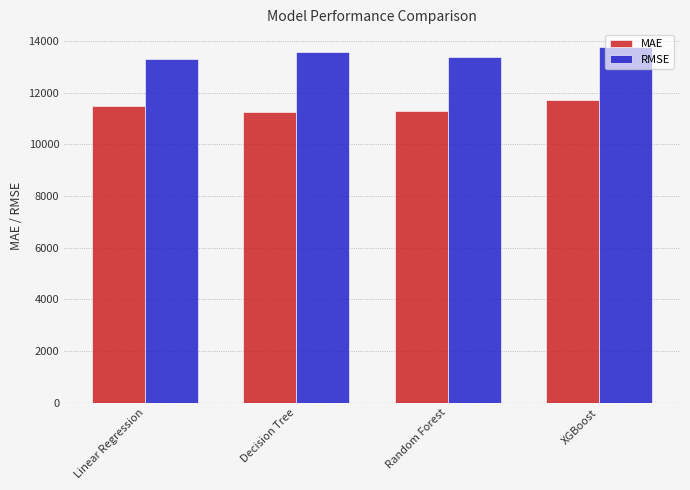

True or false: MAE has a value of 11280.6 at Random Forest.

True